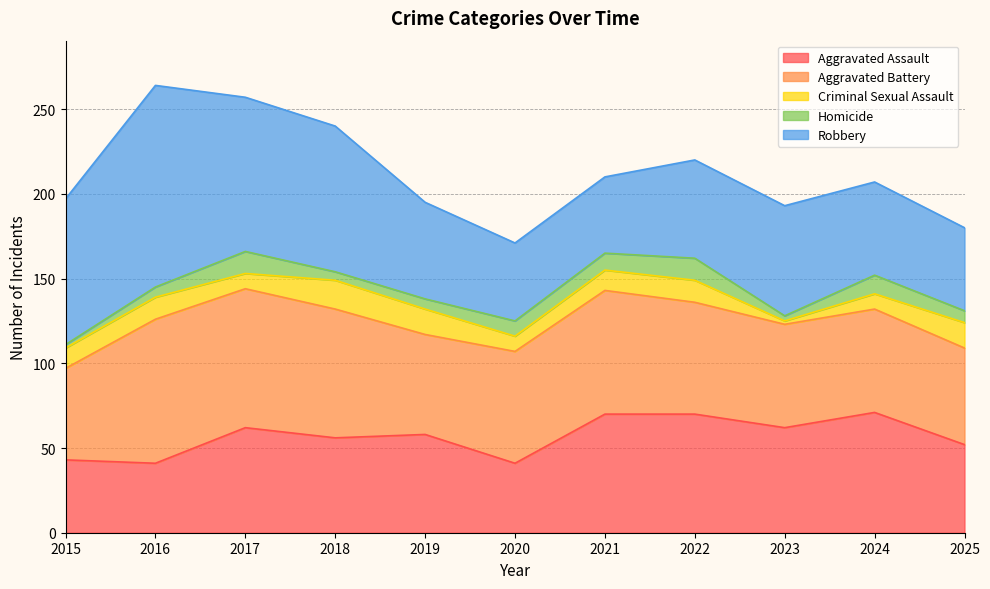

True or false: Aggravated Battery has a value of 73 at 2021.

True